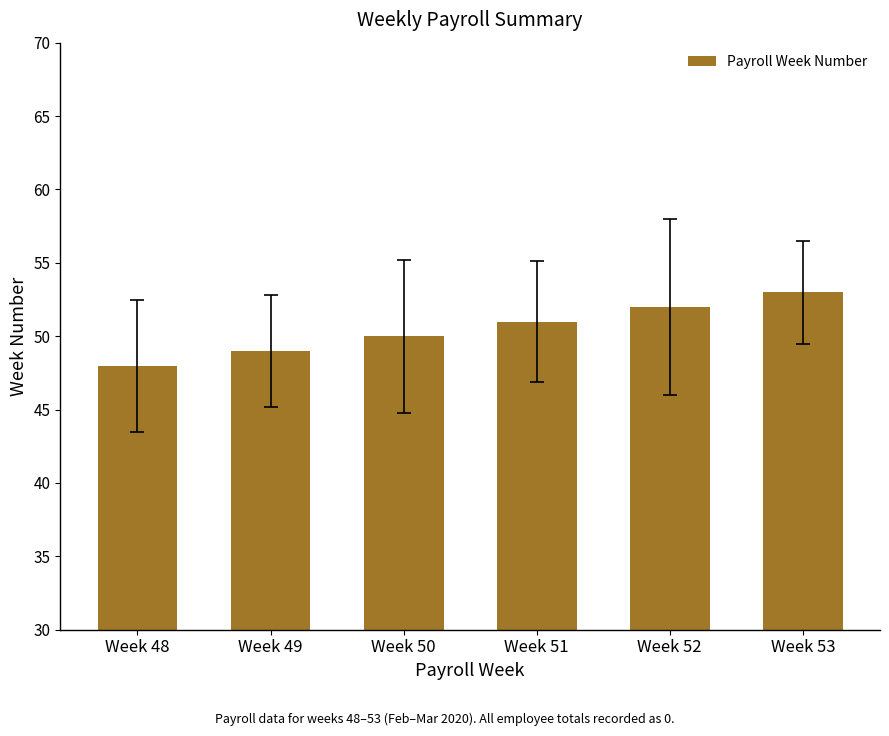

Rank the categories by value from lowest to highest.

Week 48, Week 49, Week 50, Week 51, Week 52, Week 53